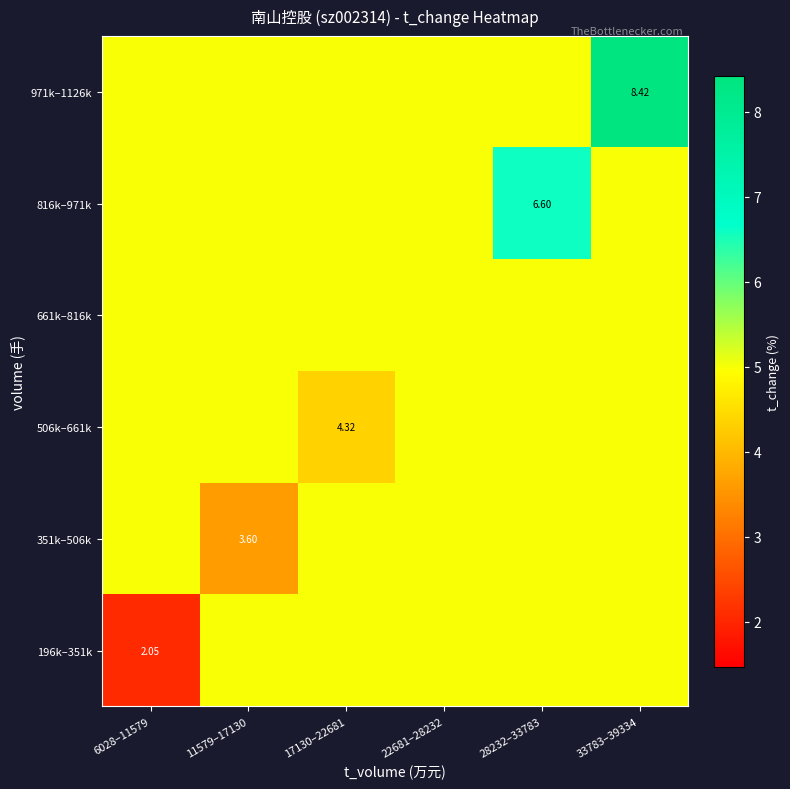

What is the total value across all series at 11579–17130?

28.6